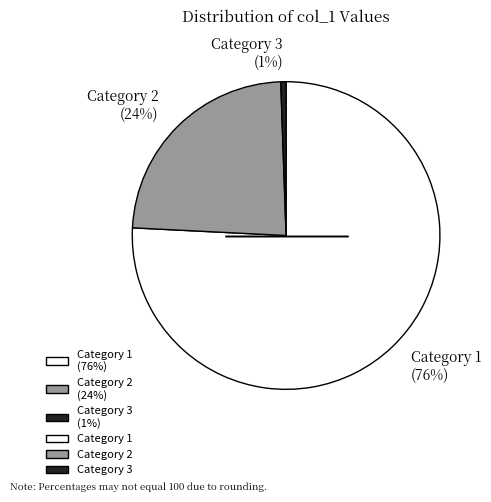

Is there a majority slice in this chart?

Yes